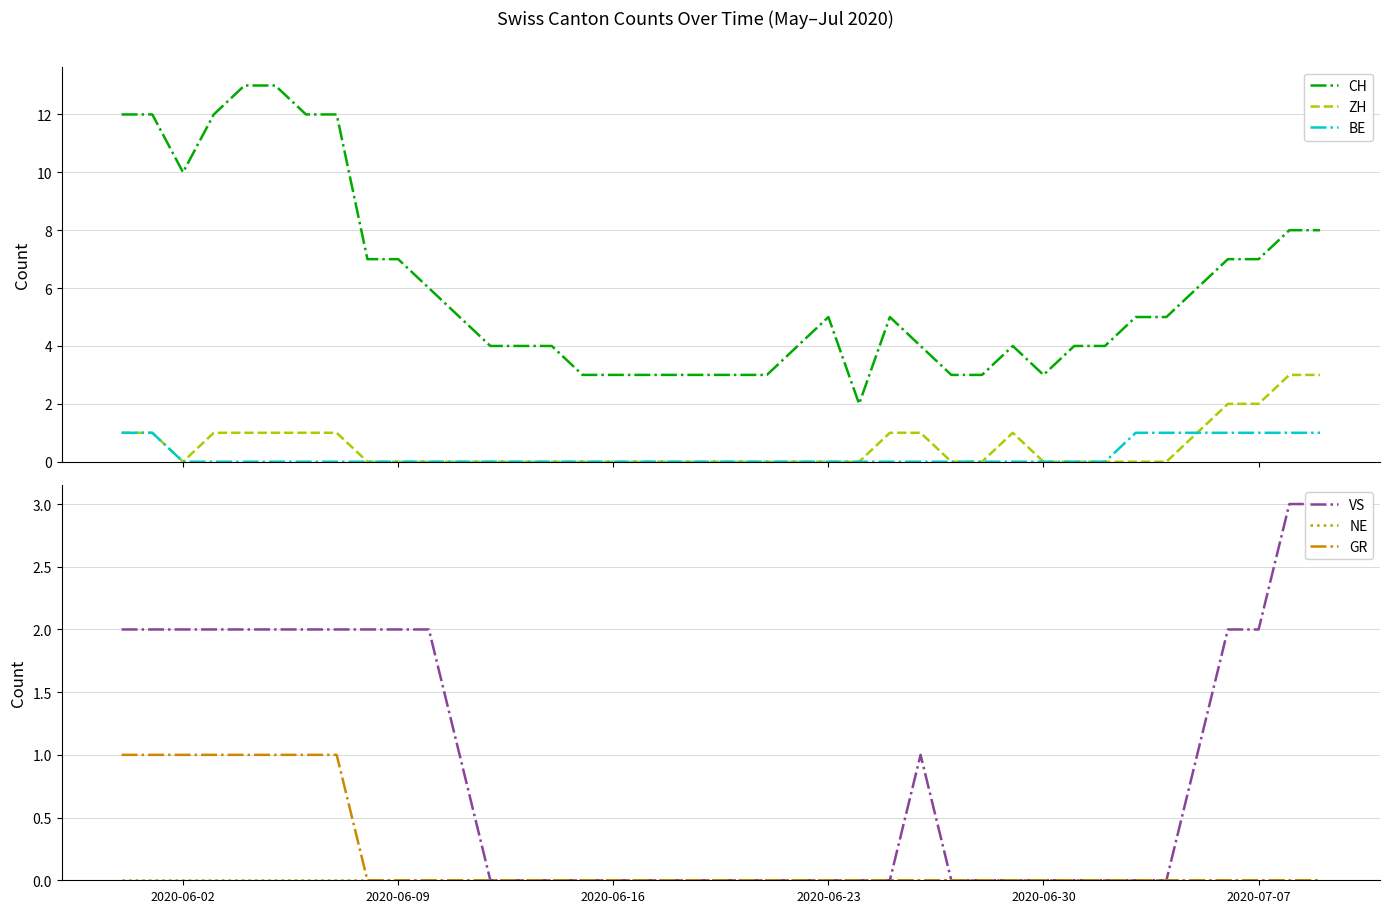

Is it true that GR equals 0 at 2020-06-23?

True